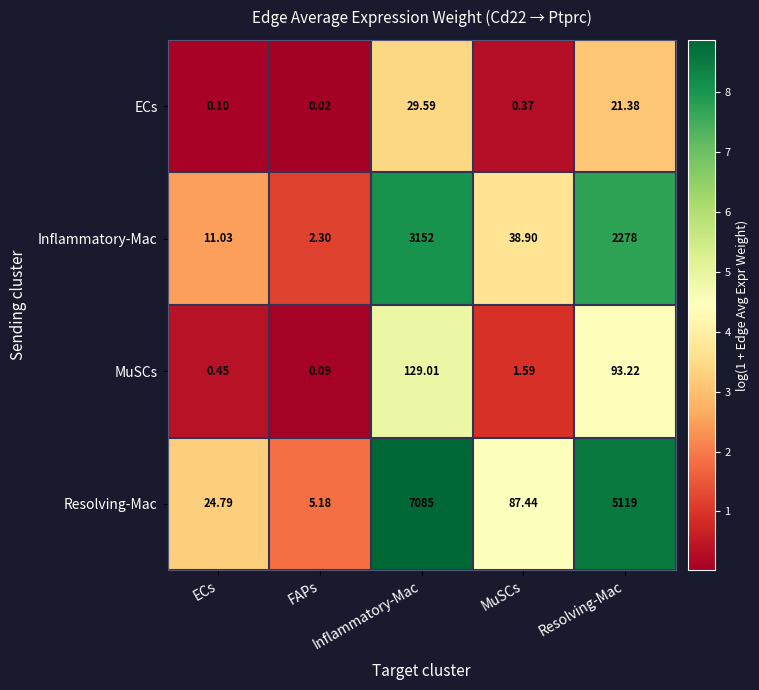

Which category has the highest value across all series?

Inflammatory-Mac